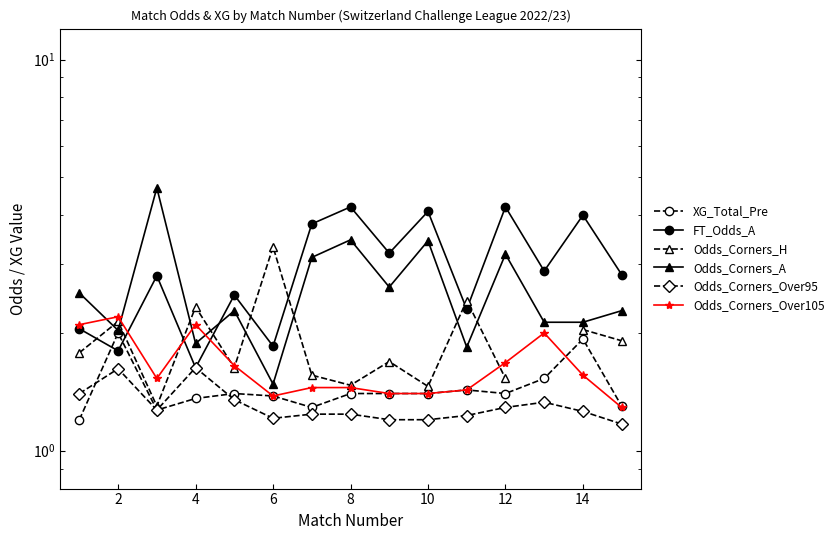

What is the difference between the maximum and second lowest values in the Odds_Corners_Over105 series?

0.8